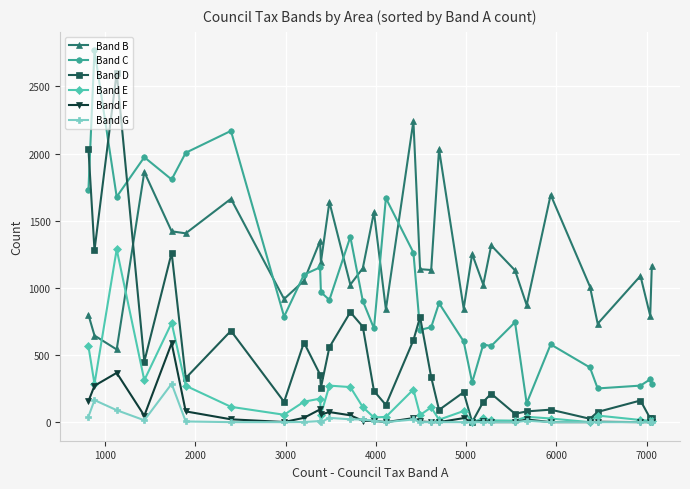

In Band D, how many points are higher than both neighbors (excluding endpoints)?

10